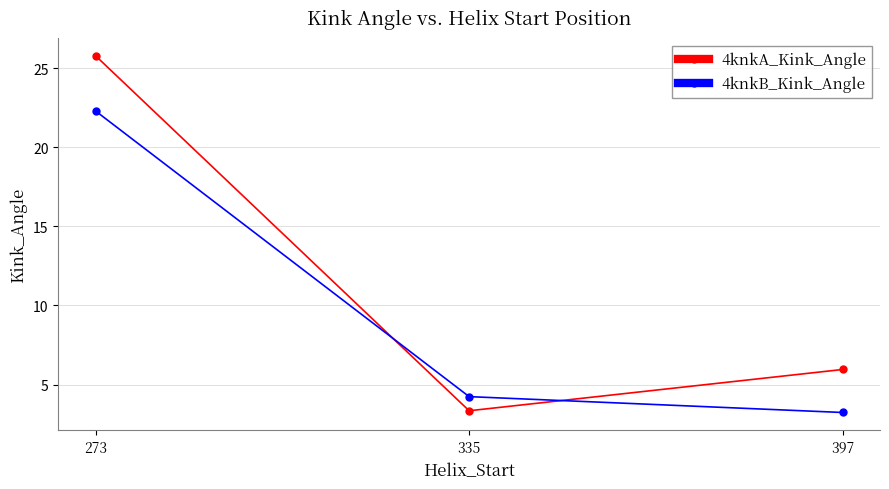

What is the smallest value displayed?

3.2